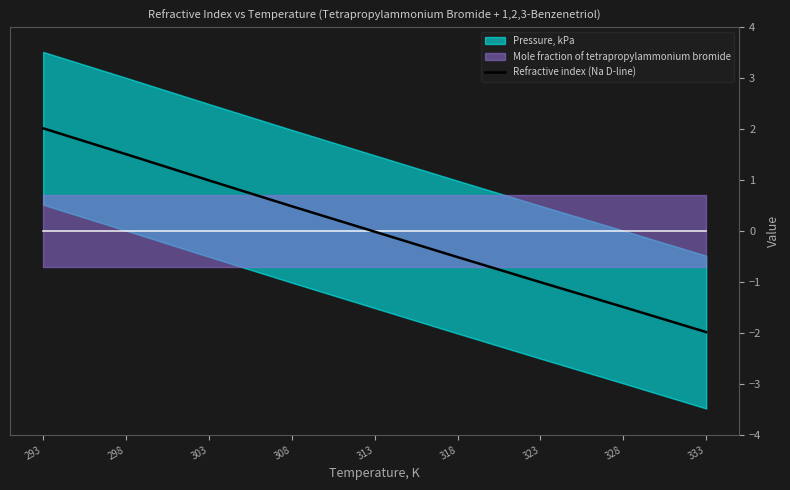

How many lines are shown in the chart?

1